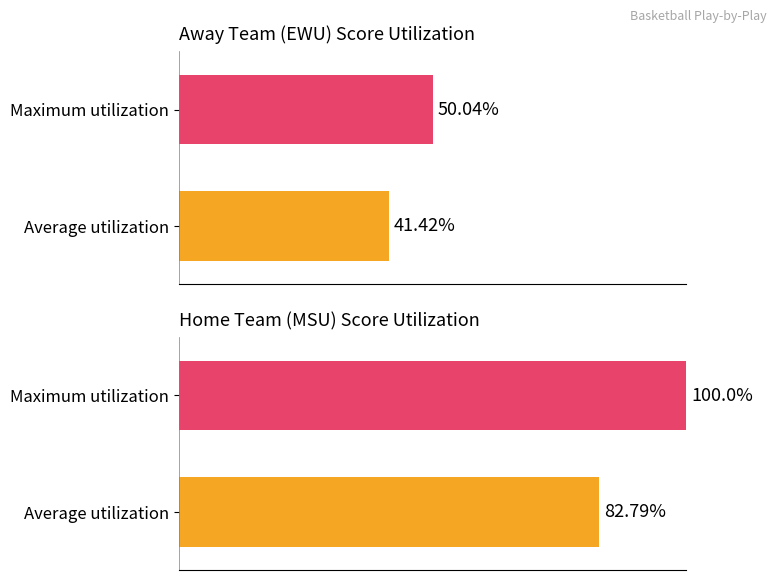

What are all the series names shown in the legend?

Away (EWU), Home (MSU)